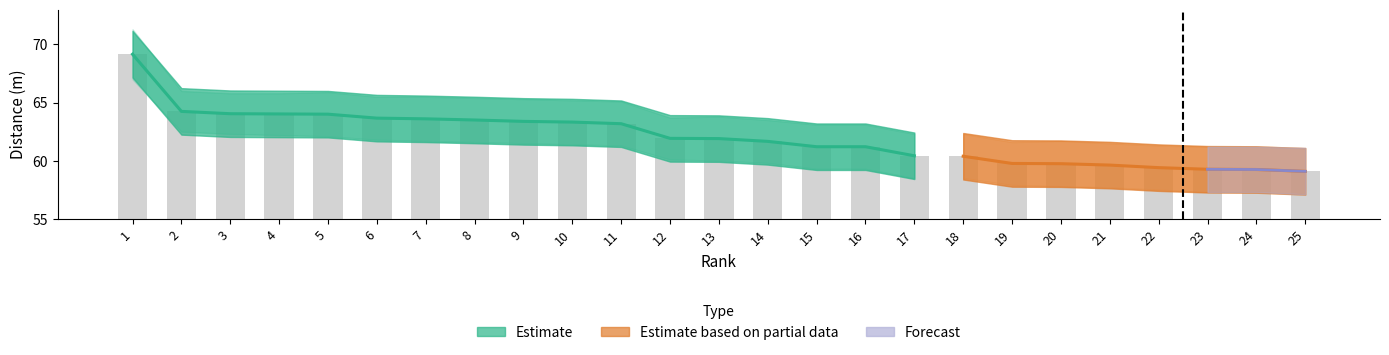

Between 11 and 12, which series saw the biggest shift?

Estimate